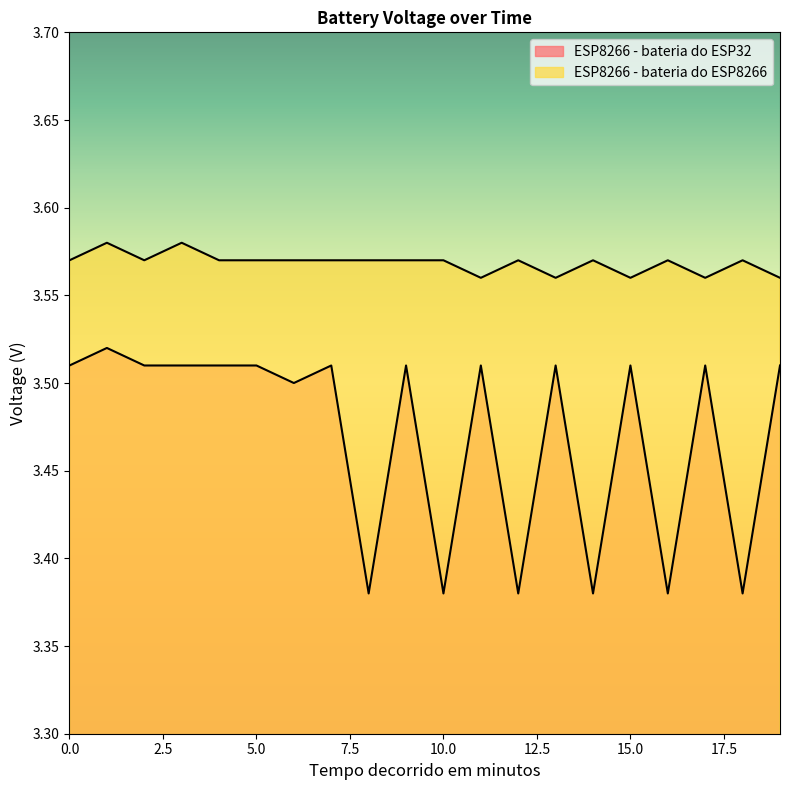

True or false: ESP8266 - bateria do ESP32 has a value of 3.5 at 11.

True